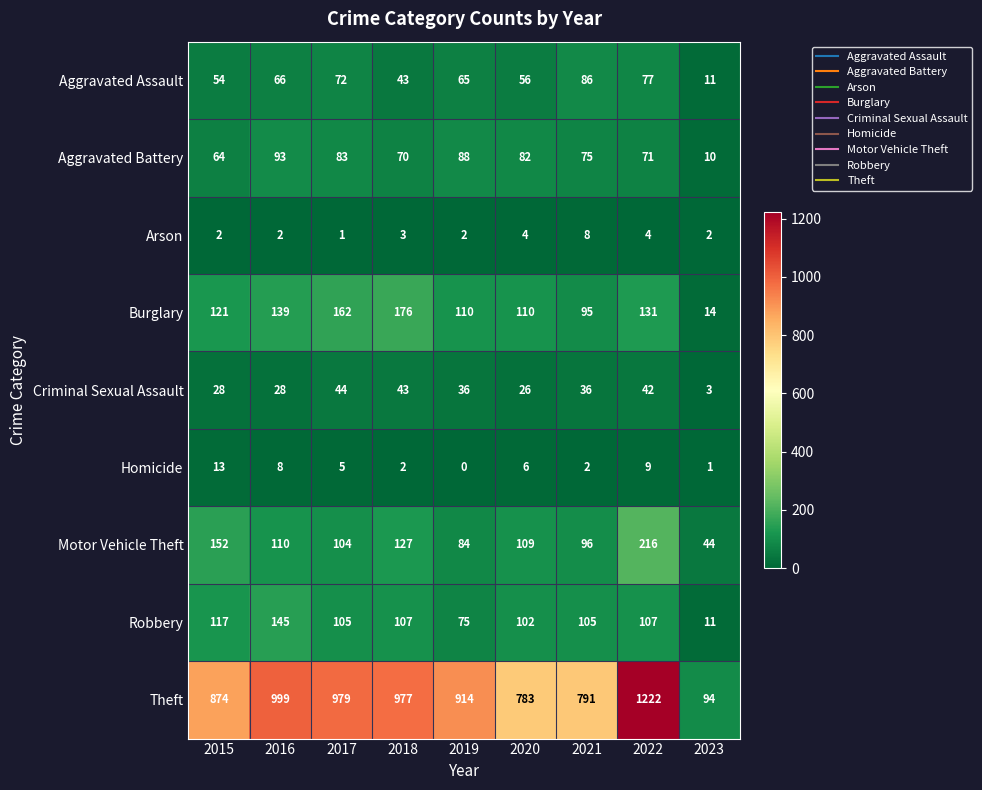

What is the average value of the Aggravated Assault series?

59